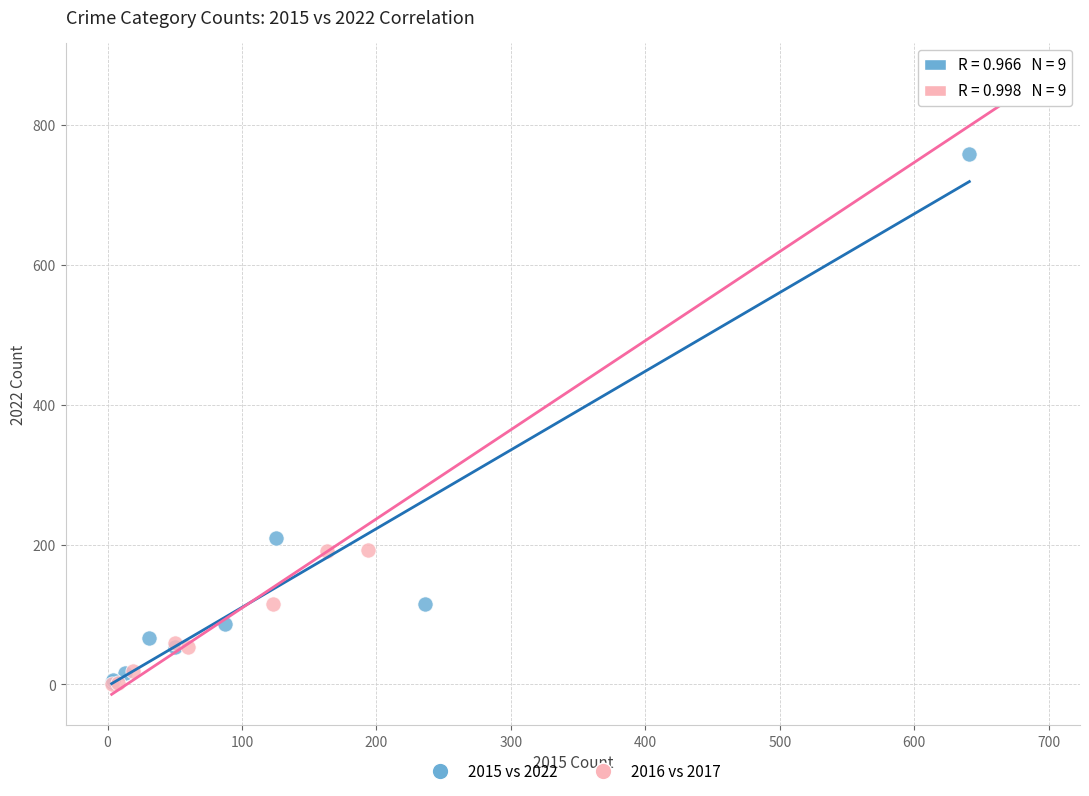

What are all the series names shown in the legend?

2015 vs 2022, 2016 vs 2017